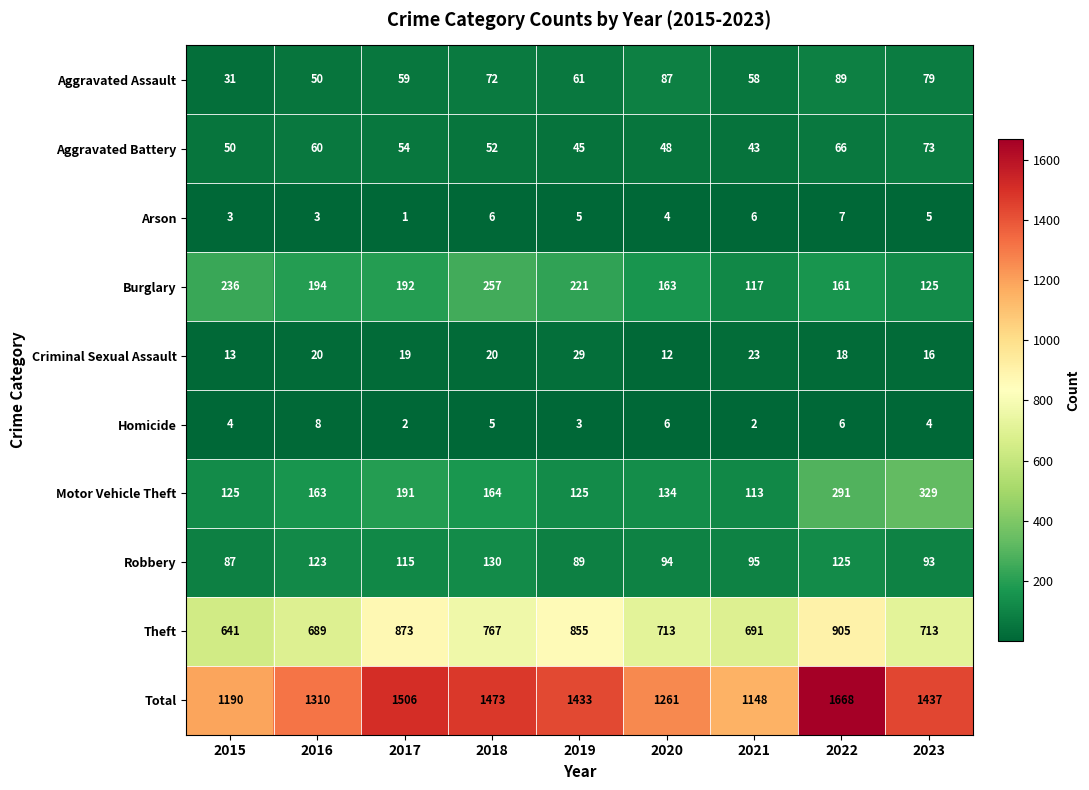

What is the average value of the Arson series?

4